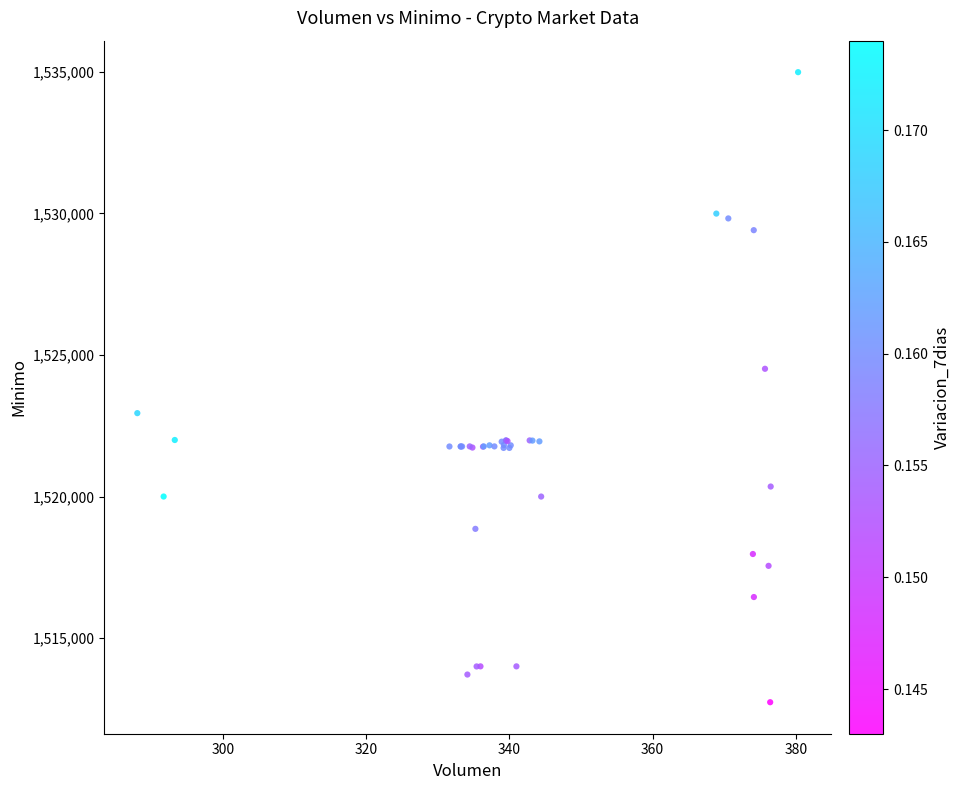

What Y value in the scatter plot is closest to 1523862?

1524513